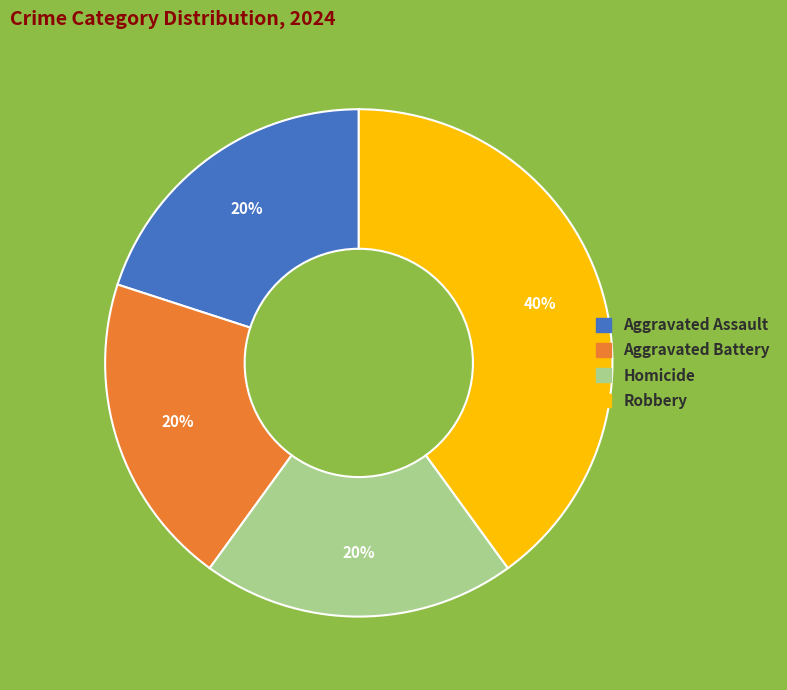

What percentage is the Aggravated Assault slice, to the nearest percent?

20%